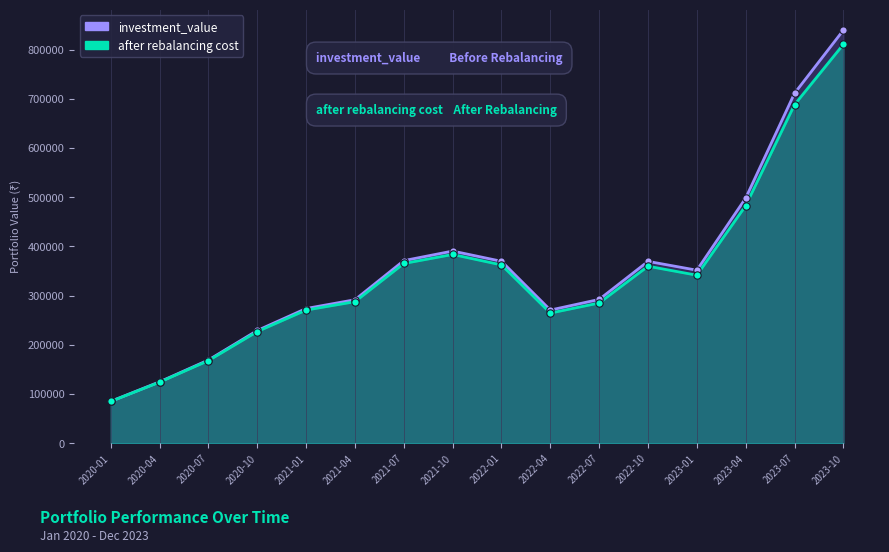

What are all the series names shown in the legend?

investment_value, after rebalancing cost